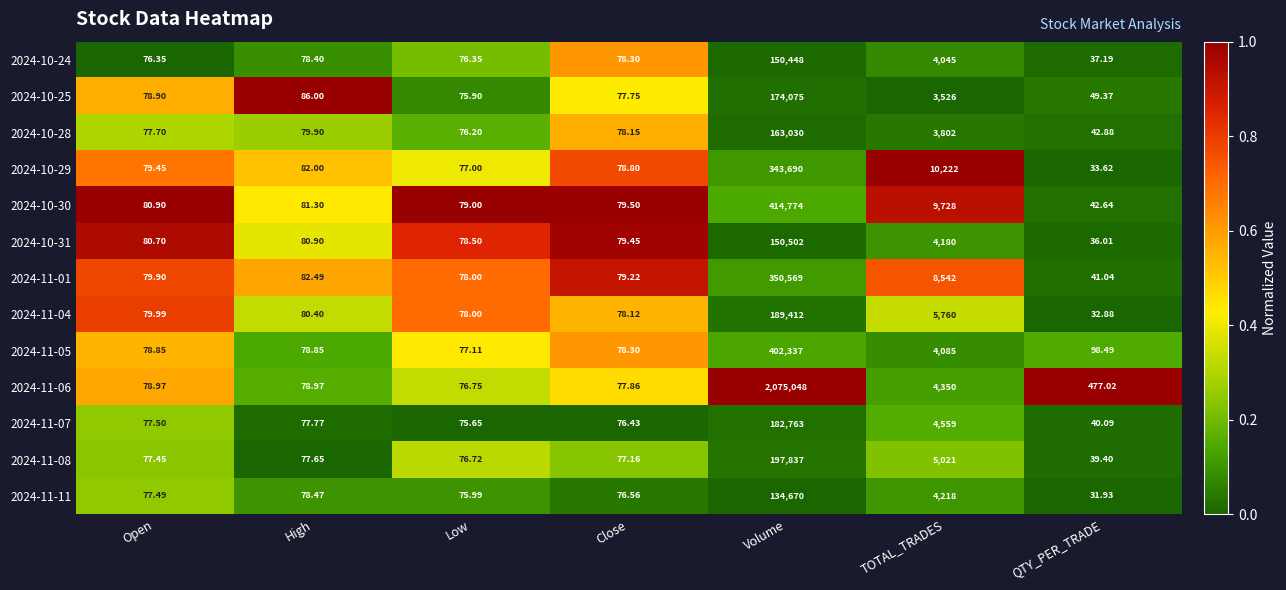

Rank the categories by 2024-11-11 value from lowest to highest.

QTY_PER_TRADE, Low, Close, Open, High, TOTAL_TRADES, Volume